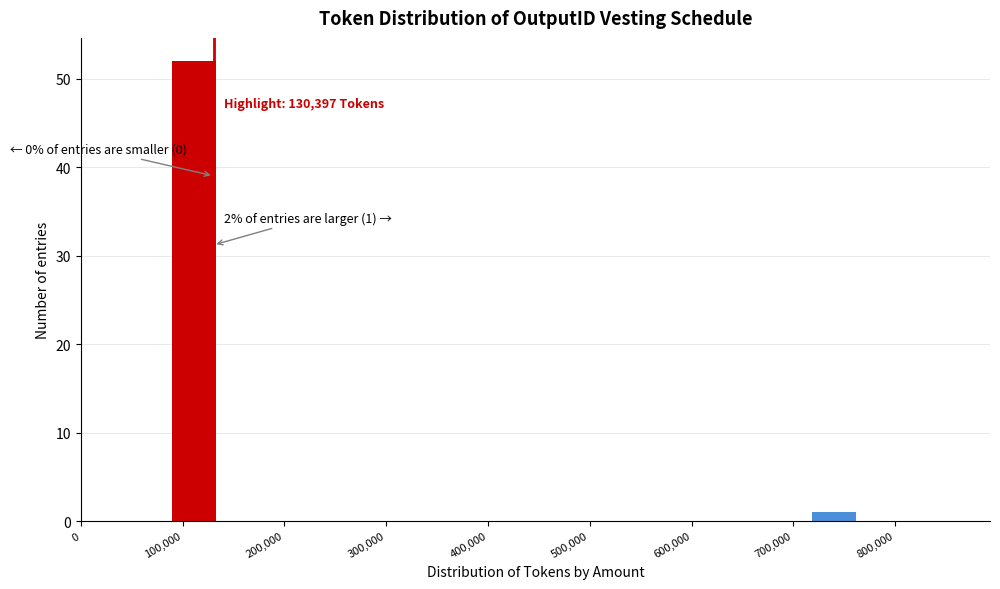

Over which range of the x-axis is the bar tallest?

90000 to 130000